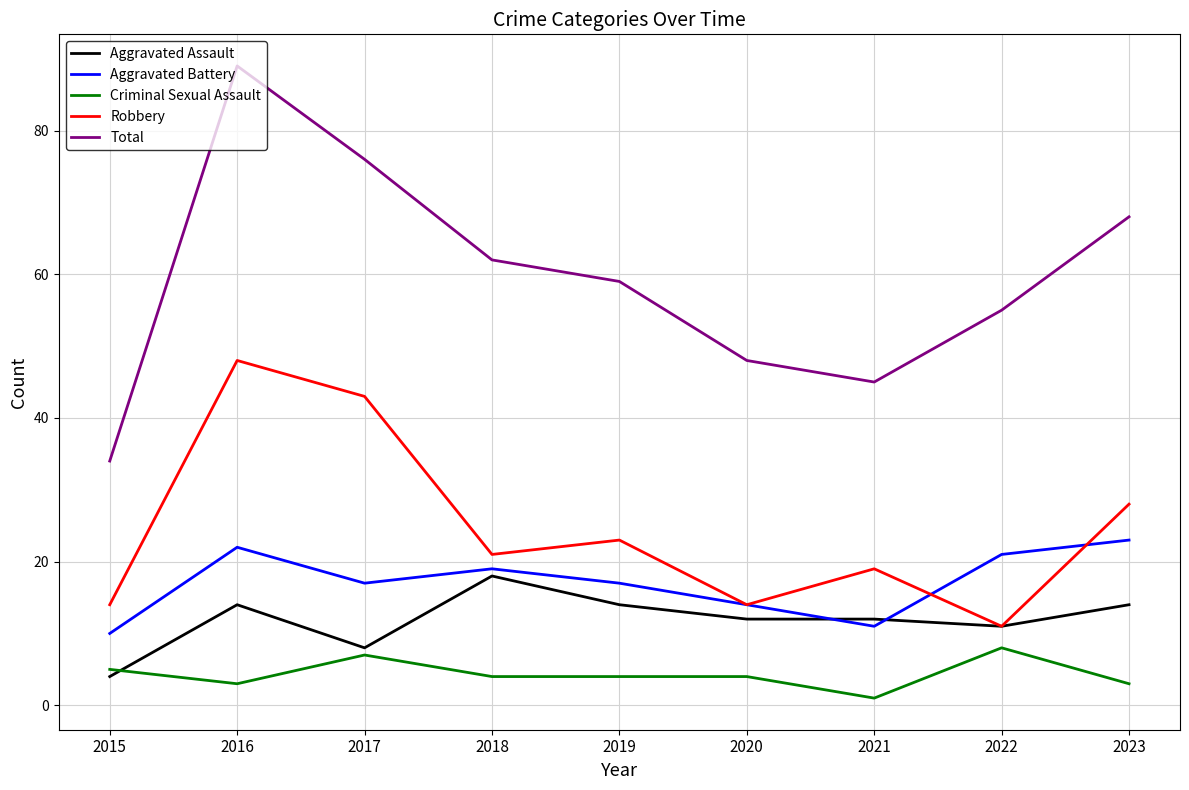

What is the greatest value displayed?

89